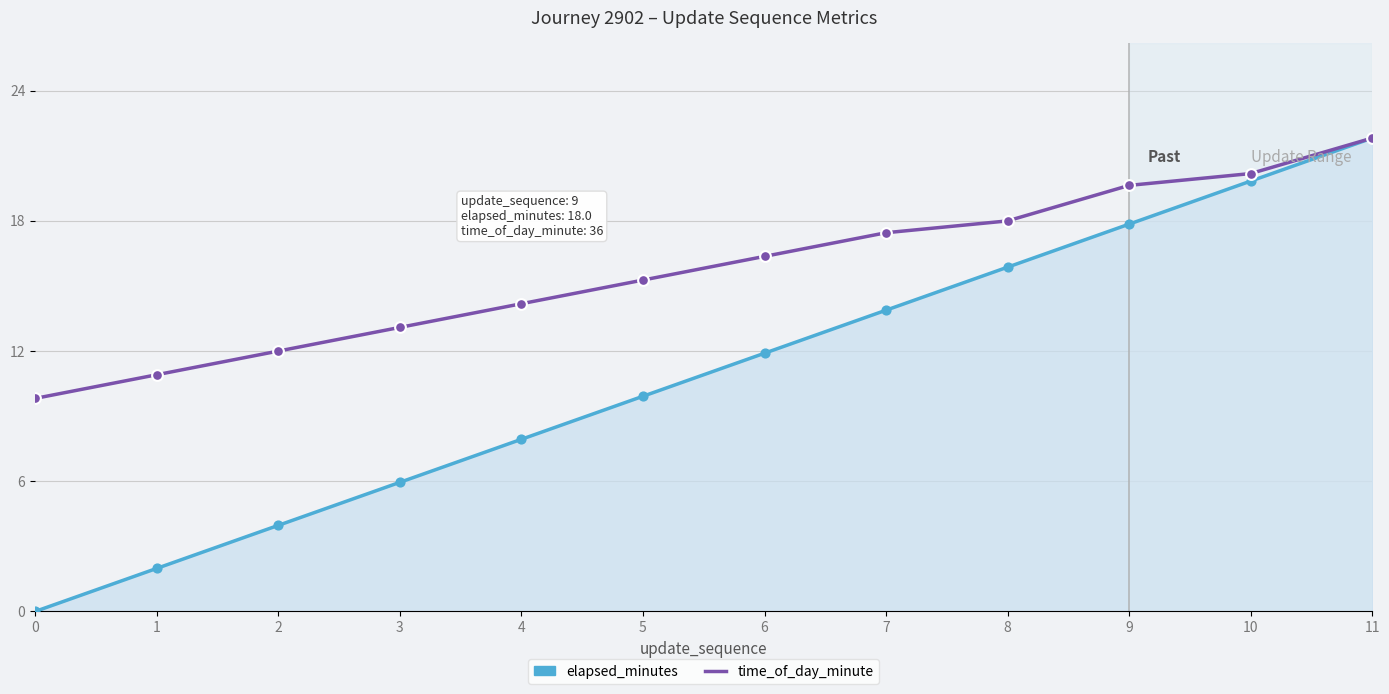

Which series has the largest total across all categories?

time_of_day_minute